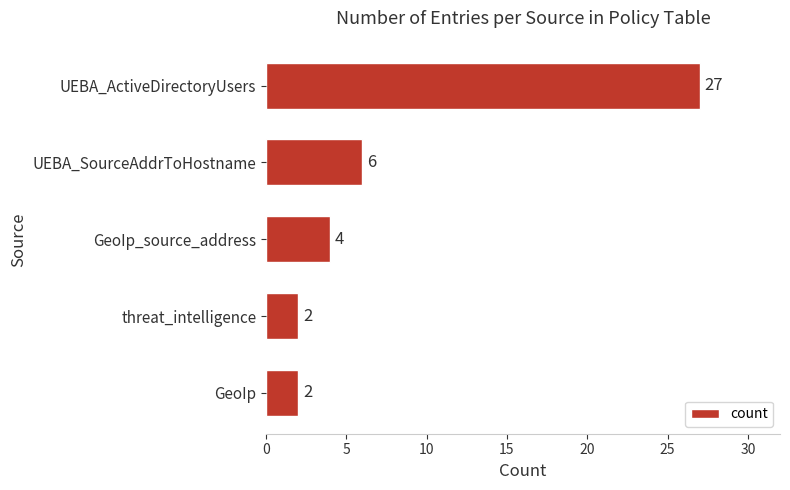

The chart shows a value of 3 at GeoIp. True or false?

False